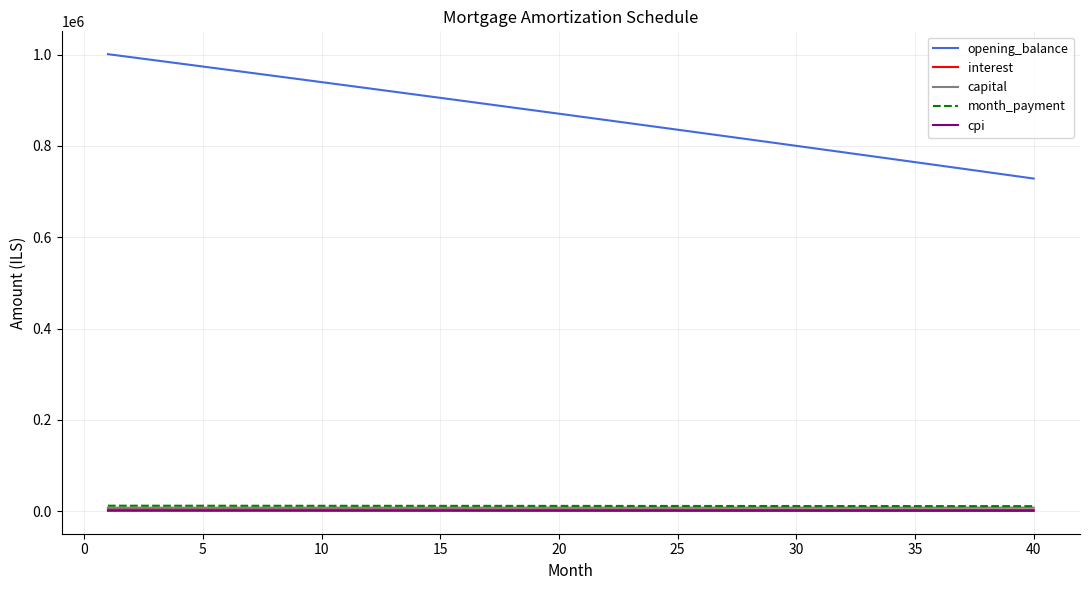

Does the chart display data point markers on the line(s)?

No